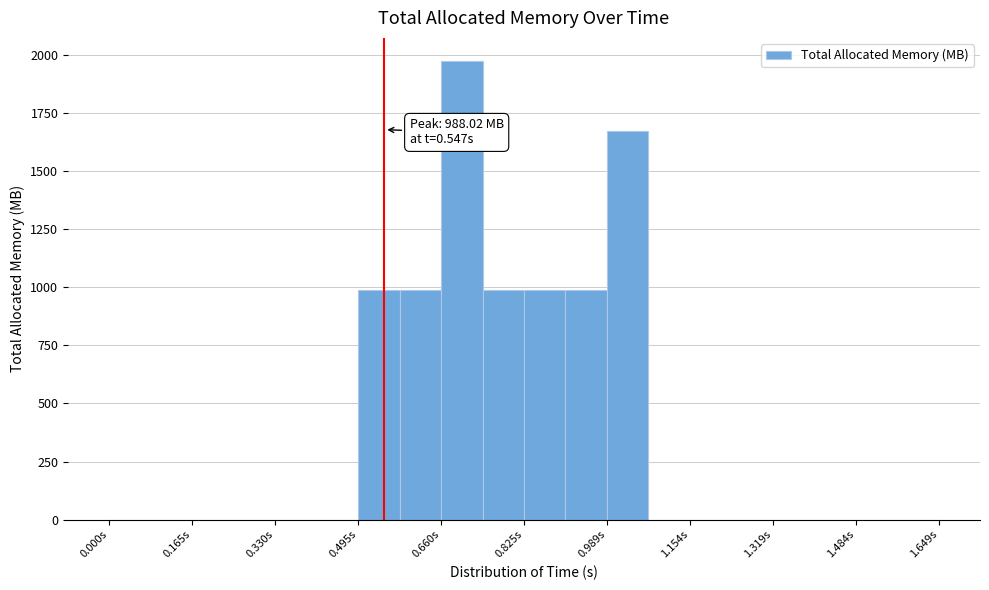

Which range on the x-axis has the tallest bar?

0.66 to 0.74